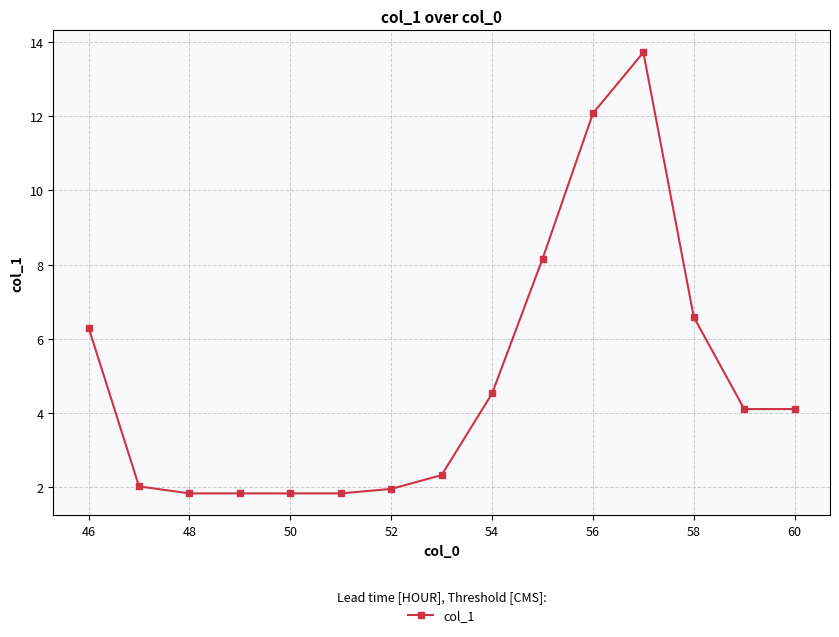

True or false: there are more than 0 points higher than both neighbors.

True